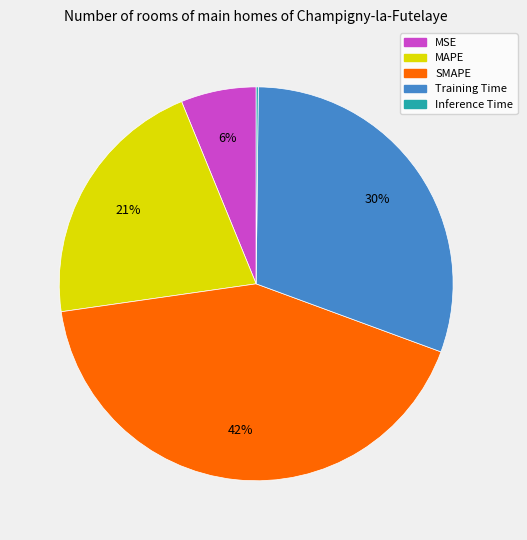

Is there a majority slice in this chart?

No